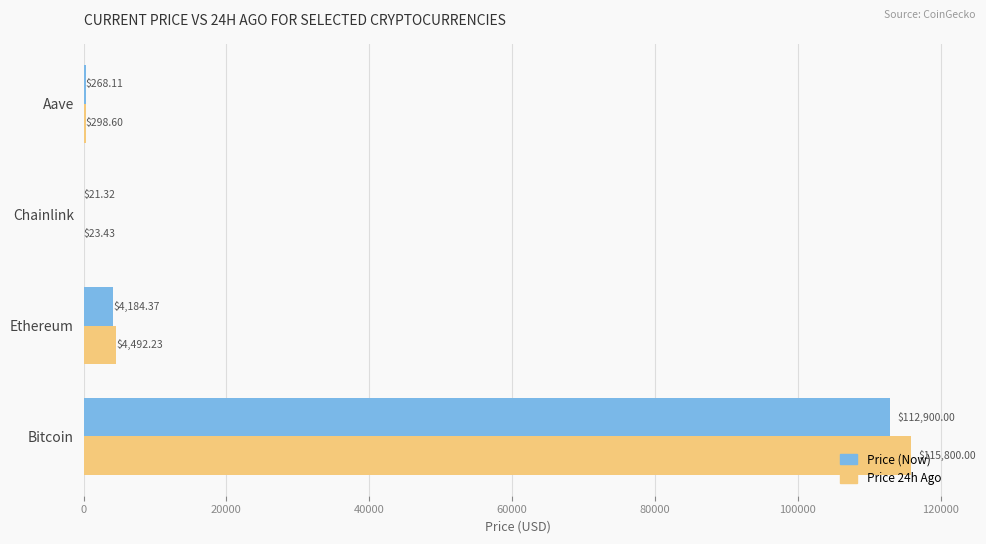

What is the sum of all Price (Now) values?

117373.8